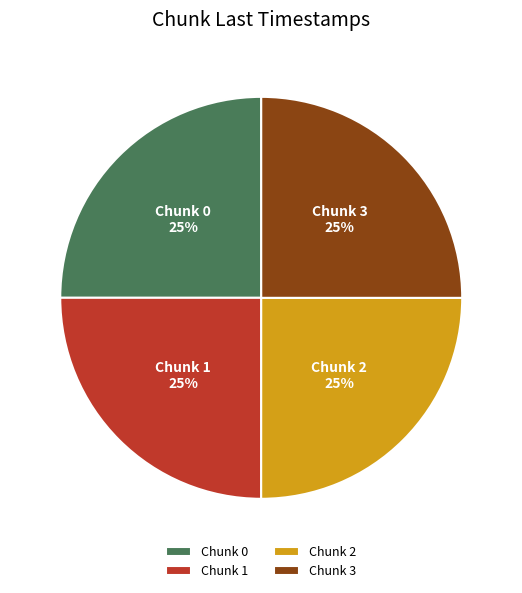

What percentage is the Chunk 3 slice, to the nearest percent?

25%